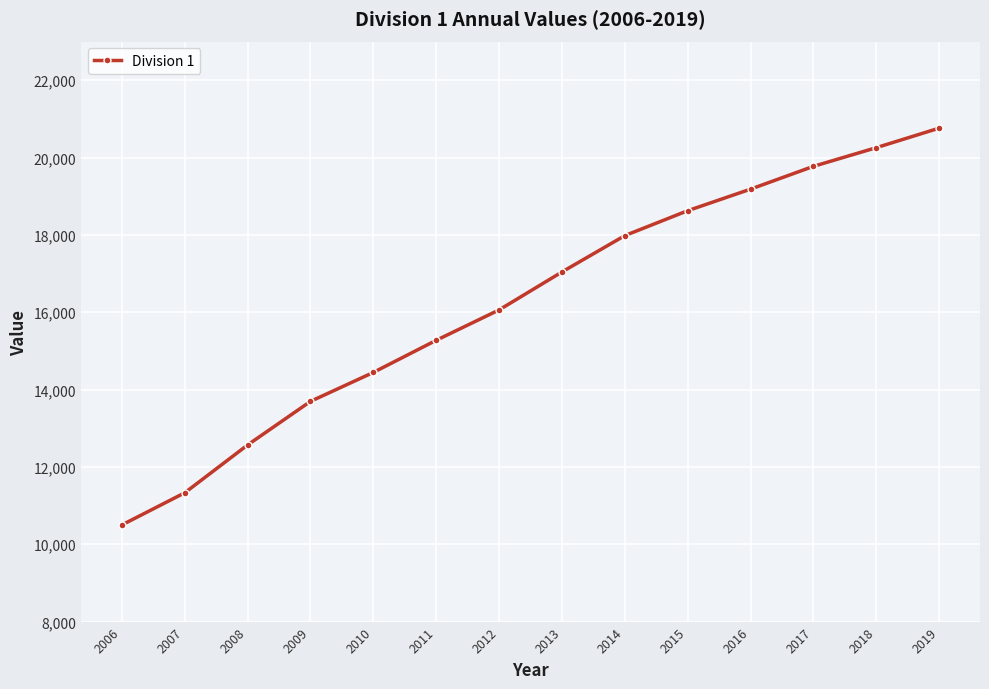

How many categories are shown in the chart?

14